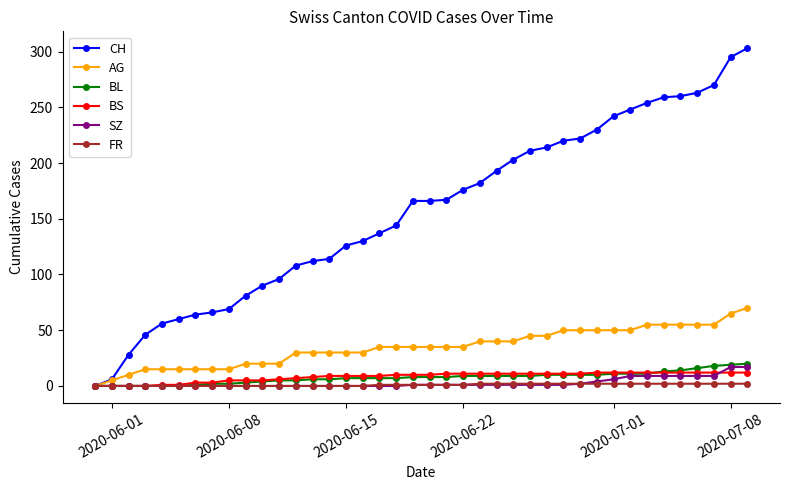

What is the maximum value shown in the chart?

303